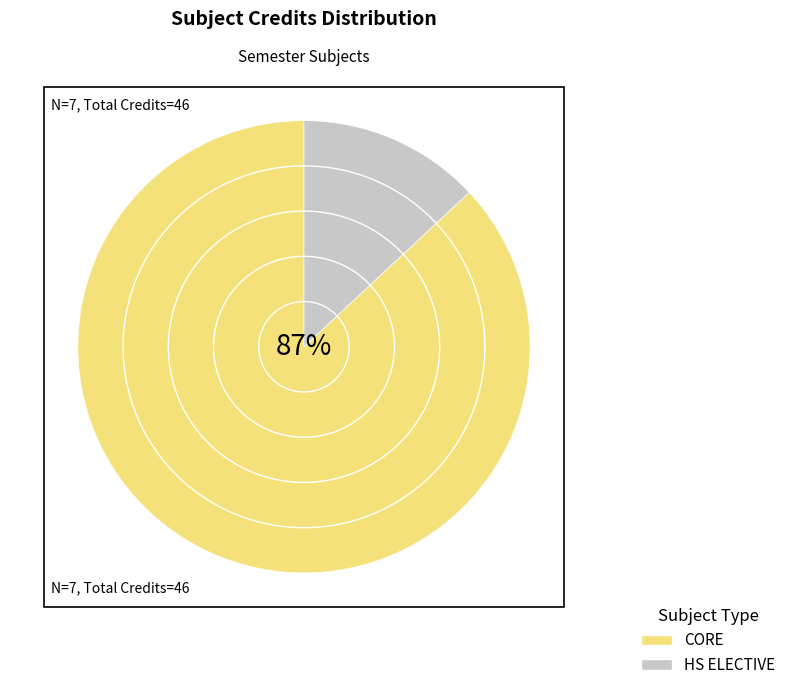

Is there any slice that represents more than half of the pie?

No